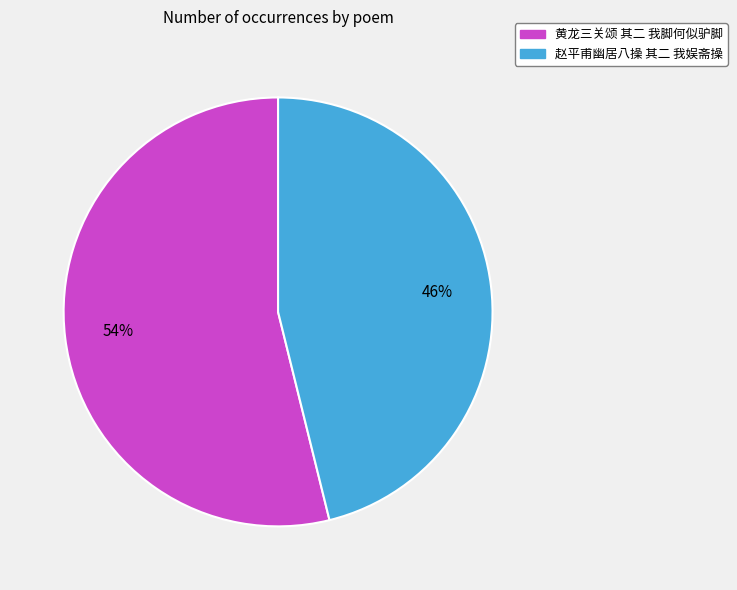

Does 赵平甫幽居八操 其二 我娱斋操 represent more than half of the total?

No